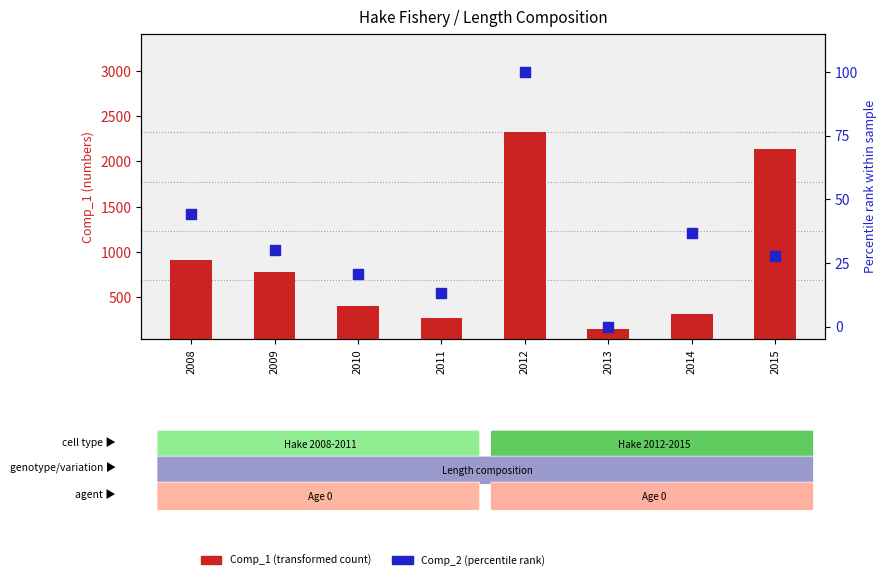

Which series has the largest Y range (max minus min)?

Comp_1 (transformed count)